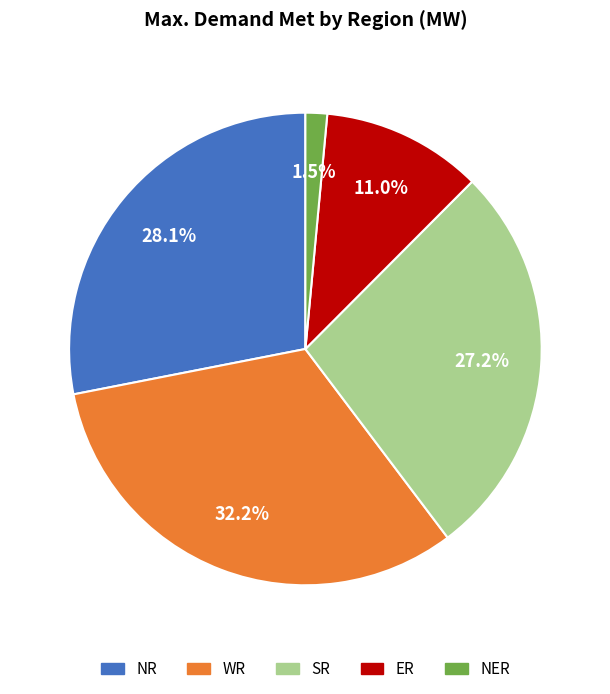

Is there a majority slice in this chart?

No